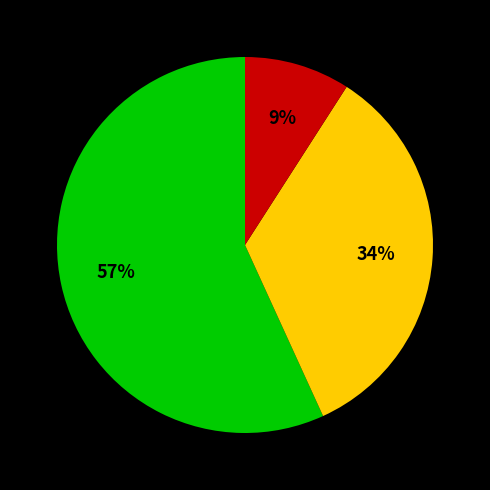

To the nearest percent, what is the average slice percentage?

33%